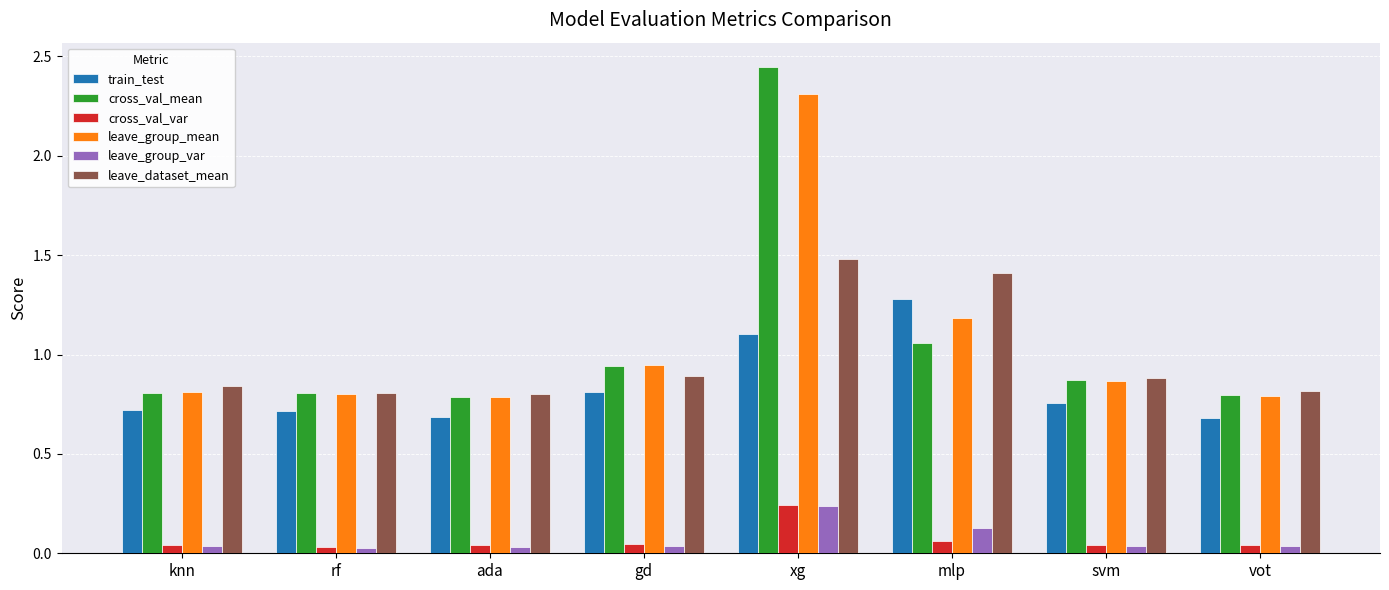

How many bars are there in total?

48